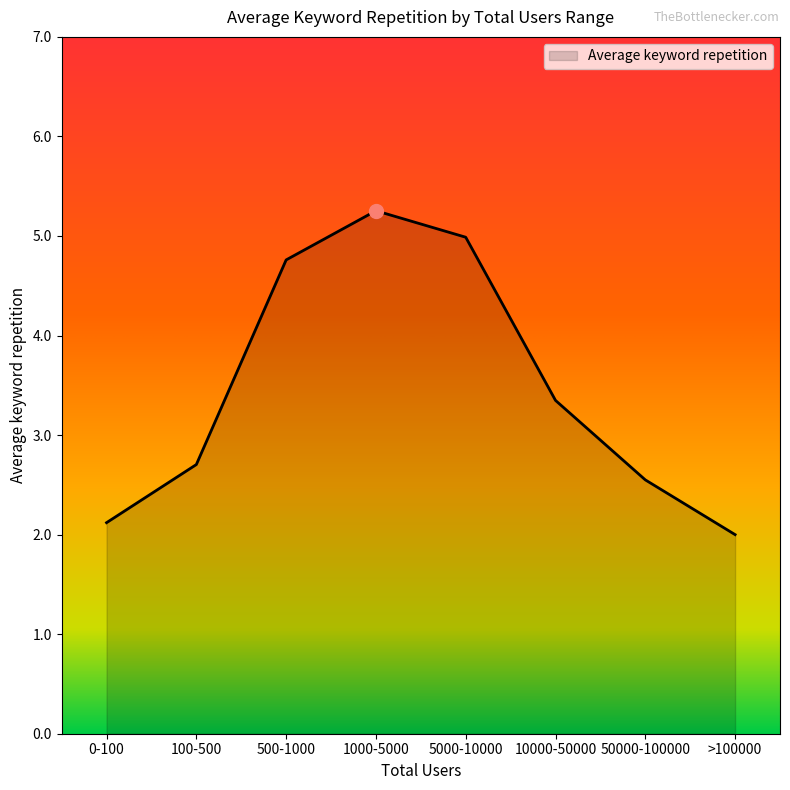

What is the average value?

3.5